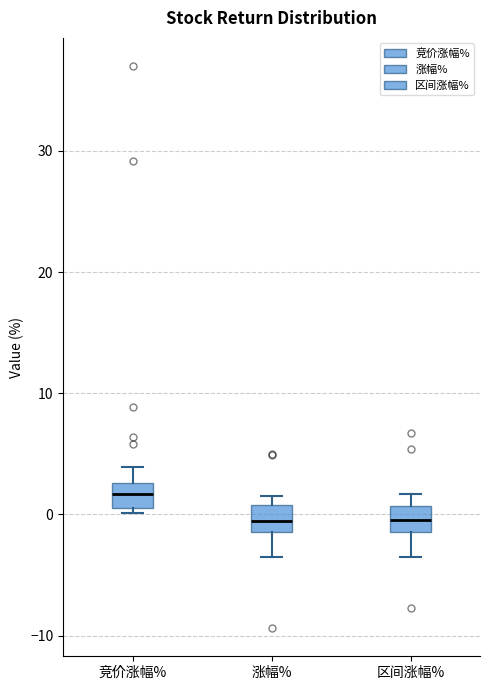

Which box has the highest median line?

竞价涨幅%